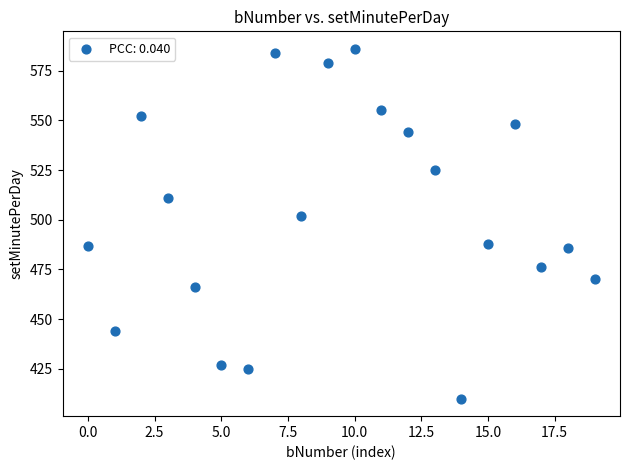

What is the range of Y values (max minus min)?

176